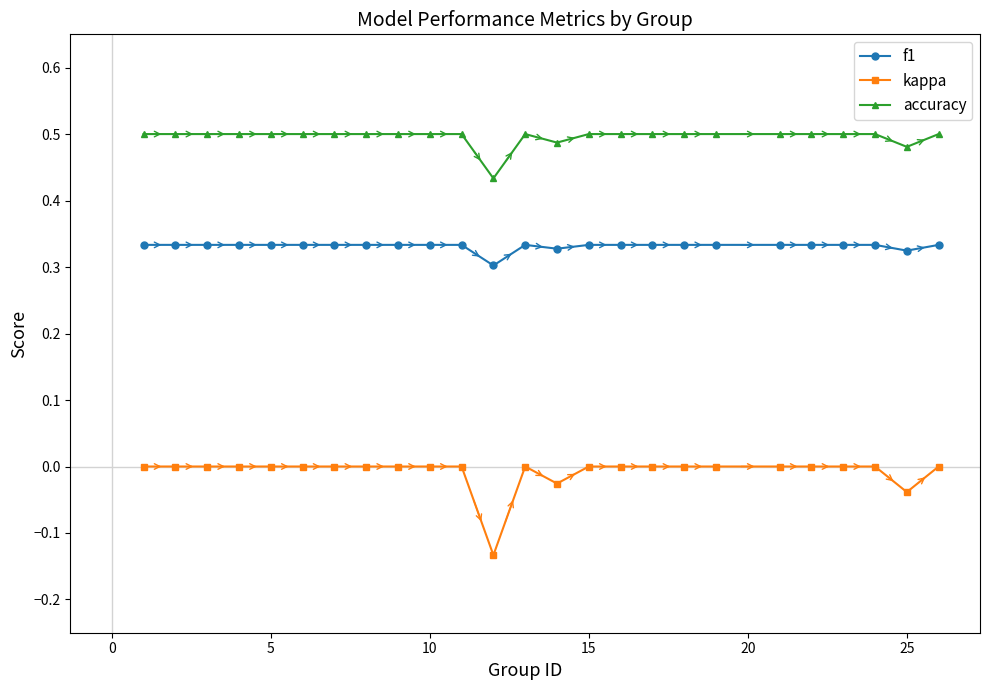

Which series has the largest total across all categories?

accuracy